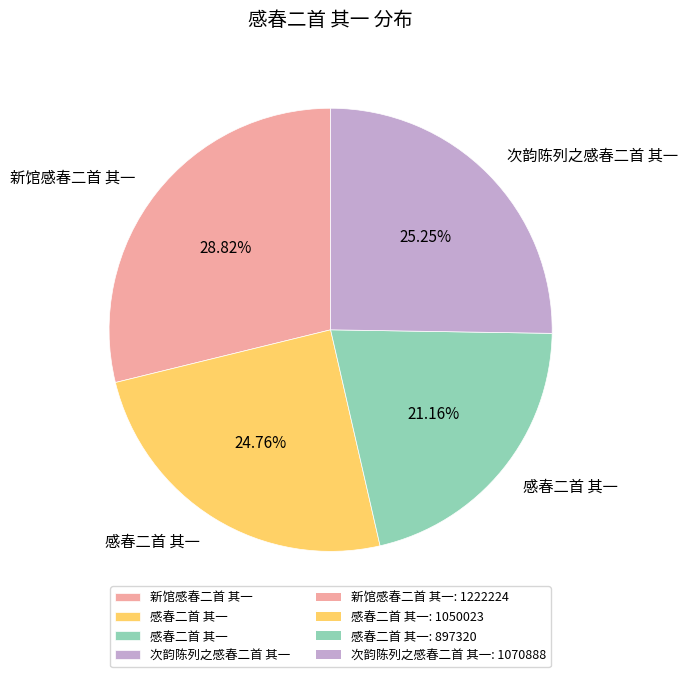

Is there any slice that represents more than half of the pie?

No